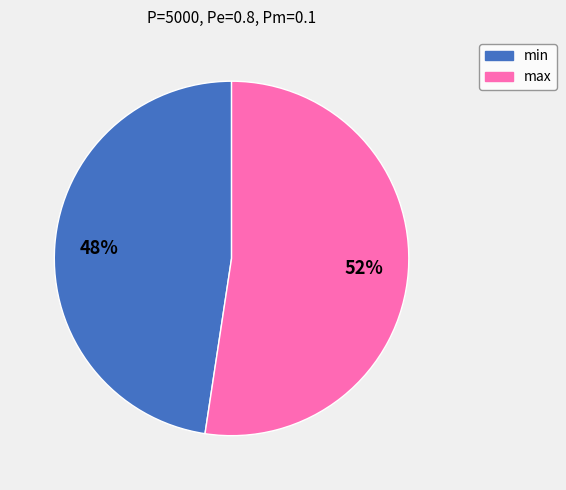

Do max and min together represent more than half of the pie?

Yes